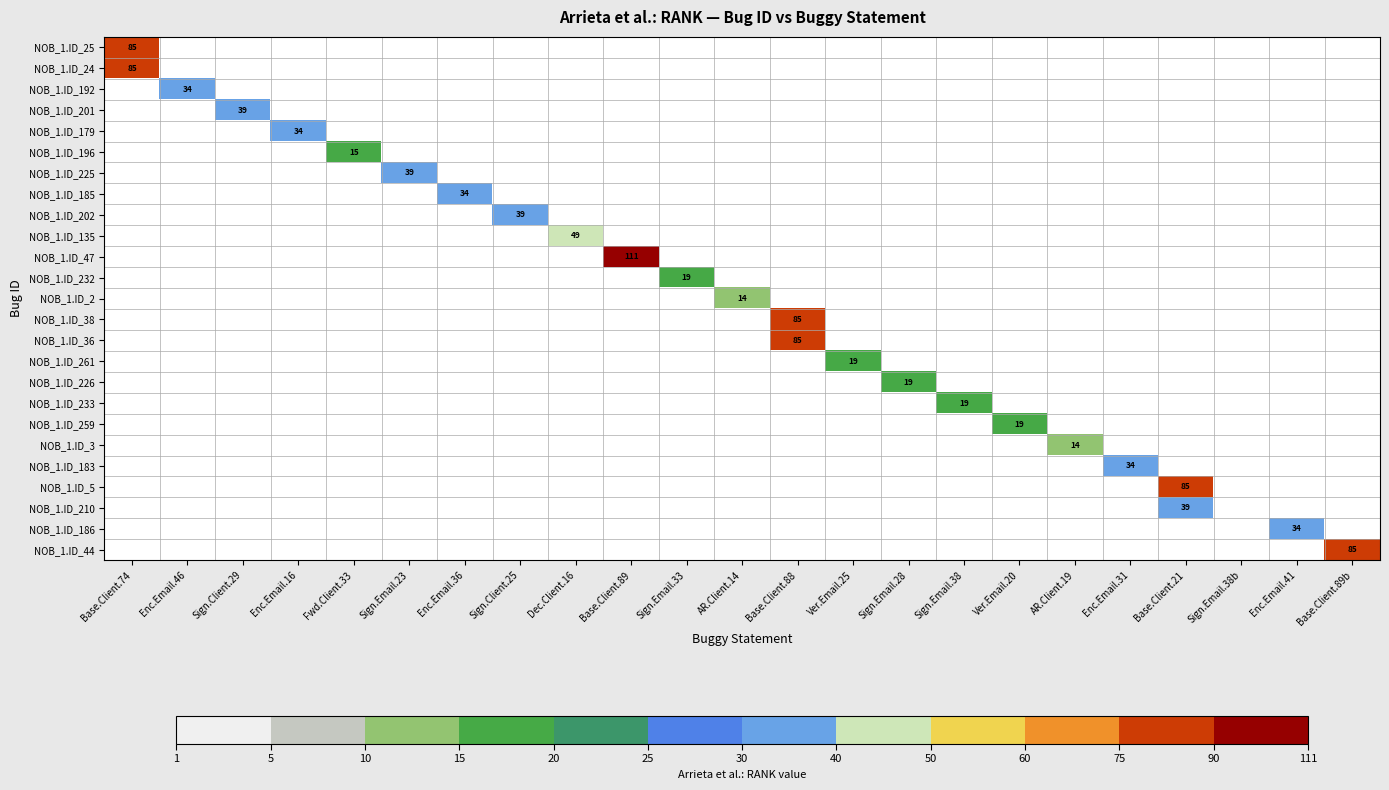

The NOB_1.ID_179 series shows 34 at Enc.Email.16. True or false?

True